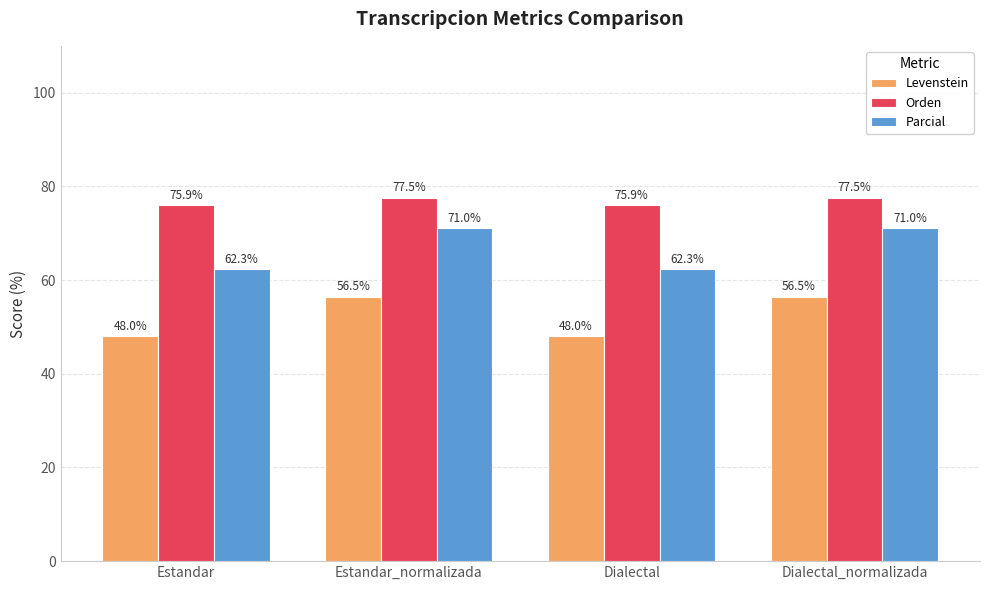

True or false: Orden has a value of 103.0 at Dialectal.

False